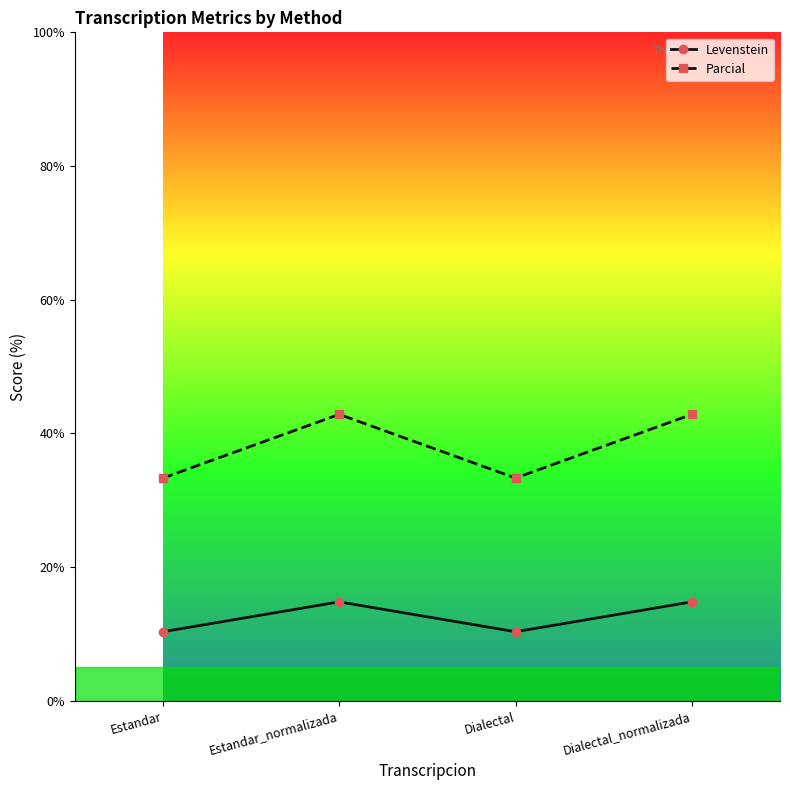

Which series has the largest total across all categories?

Parcial